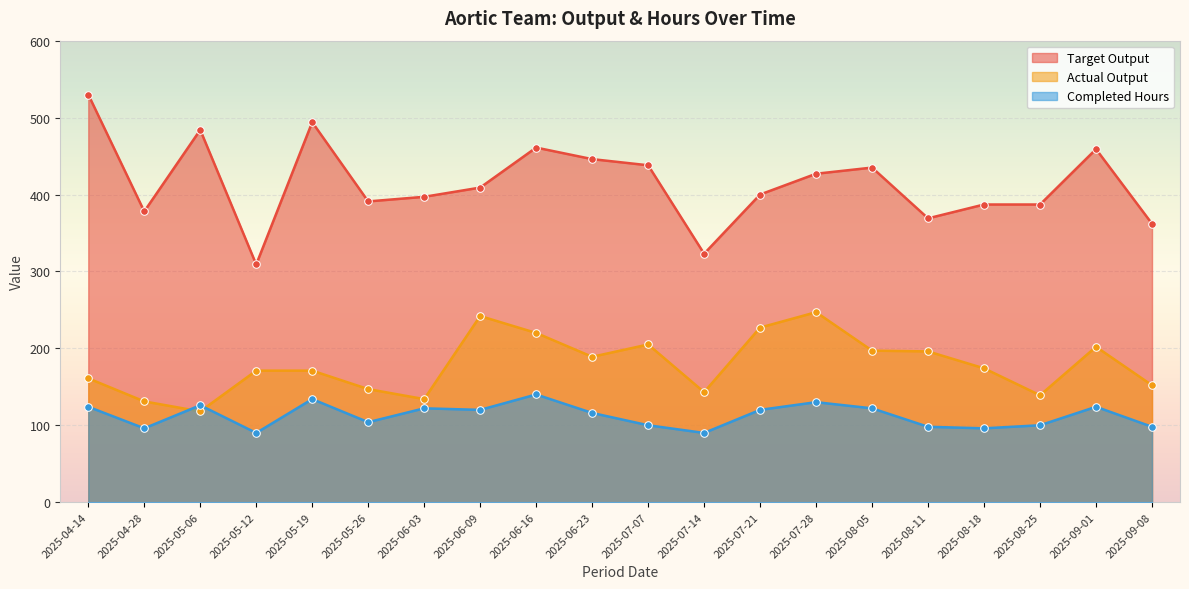

At how many categories does at least one series exceed 336?

18